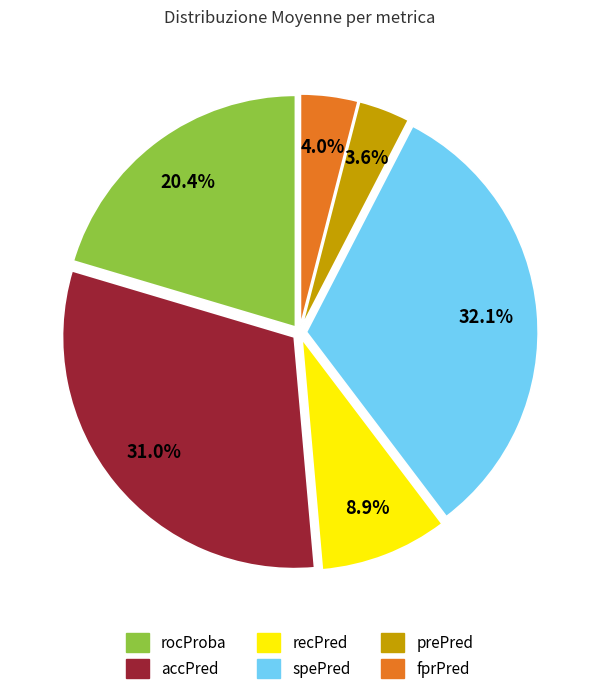

How many segments does this pie chart have?

6